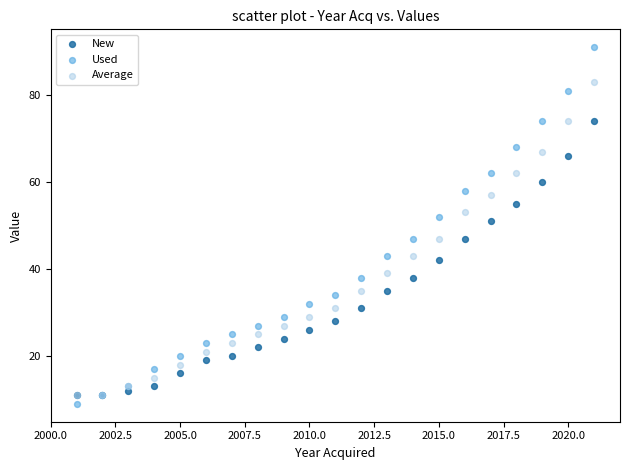

In the Used series, what Y value is closest to 50?

52